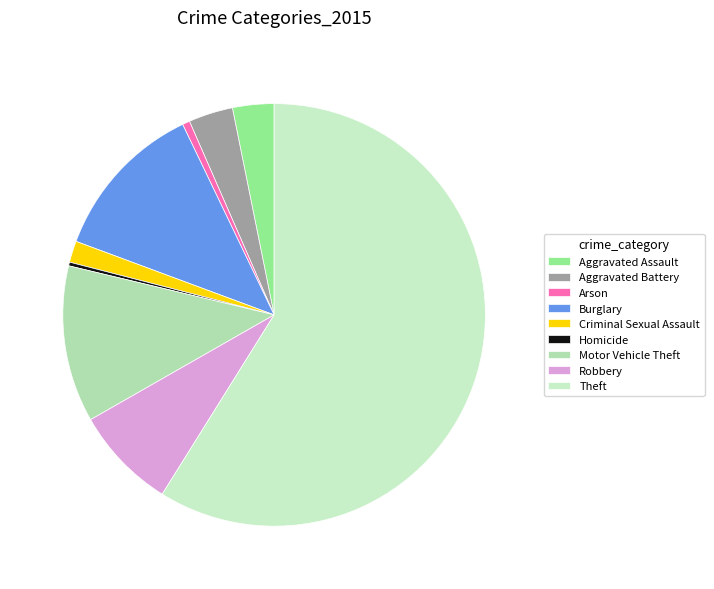

To the nearest percent, what is the combined percentage of Aggravated Battery and Theft?

62%